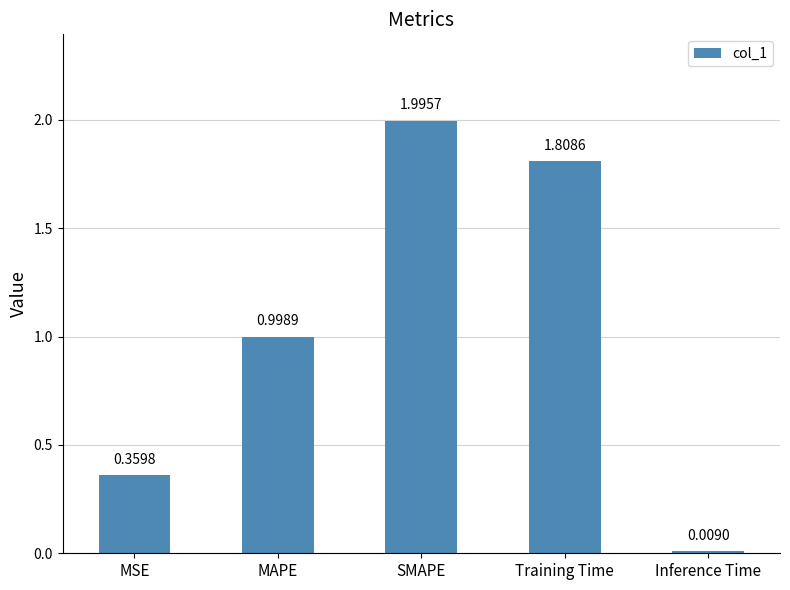

True or false: the data shows 1.8 at Training Time.

True